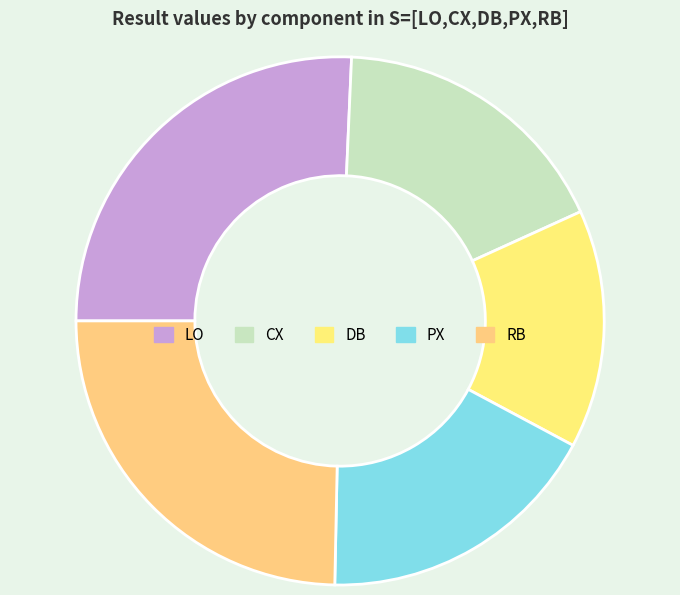

How much of the chart is everything except DB?

85.4%